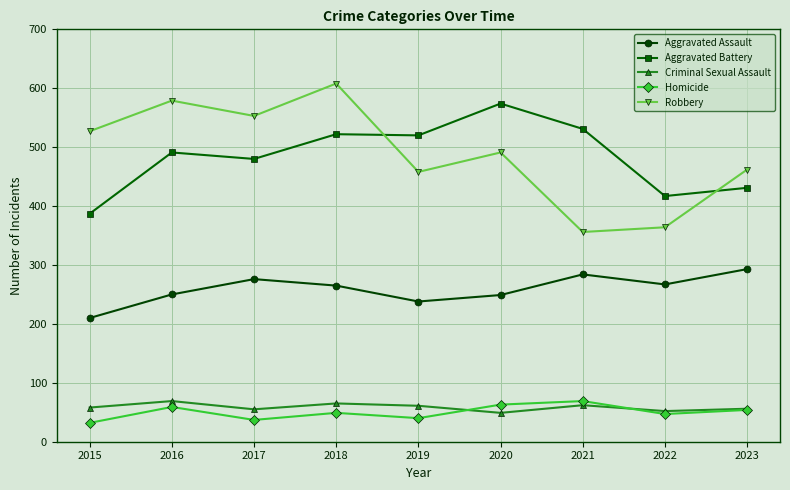

What is the minimum value shown in the chart?

32